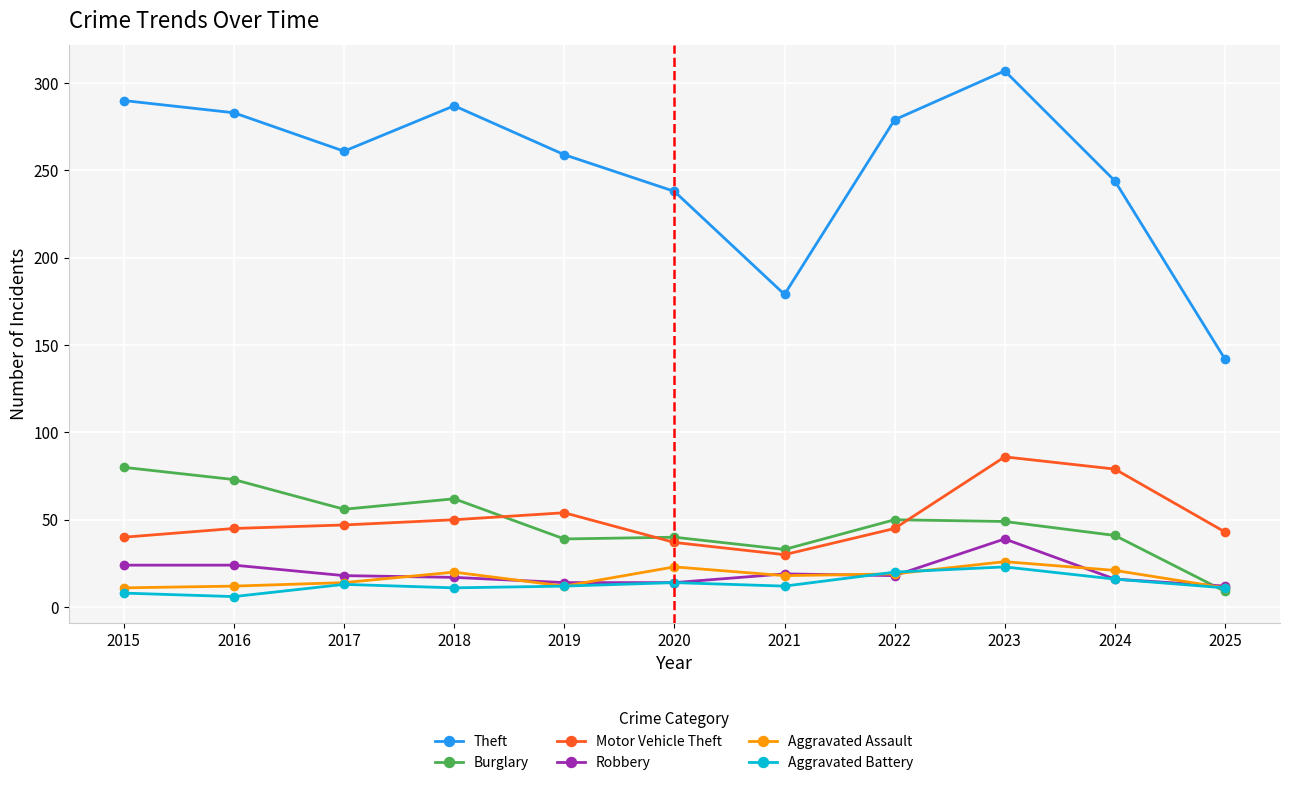

What is the difference between the highest and lowest values at 2022?

261